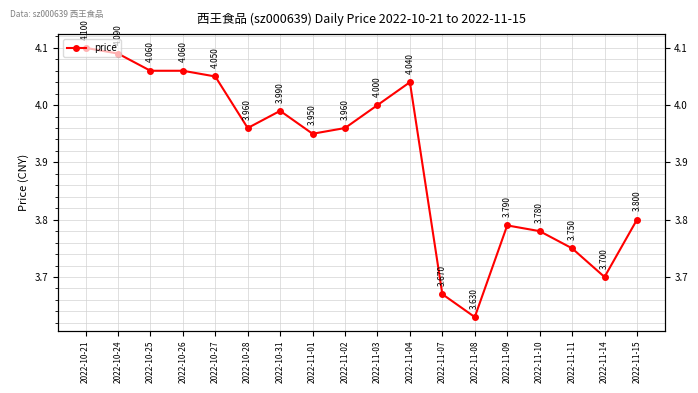

Read the value at 2022-10-25.

4.1